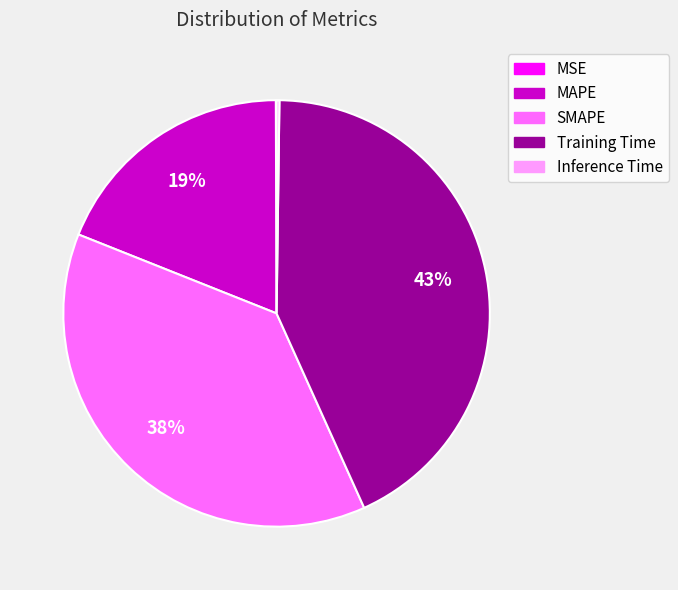

Does SMAPE account for over 50% of the chart?

No